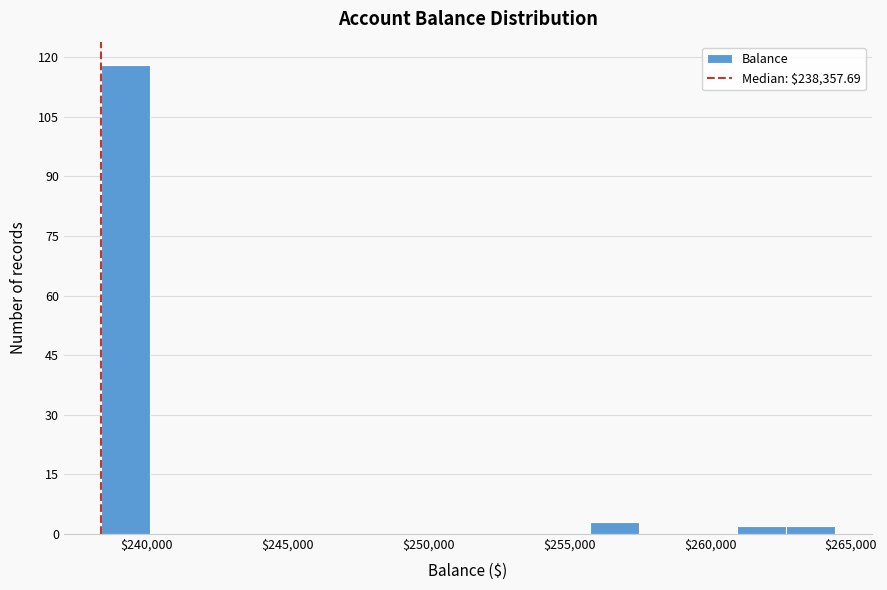

Read against the x-axis, roughly where is the centre of the tallest bar?

239000